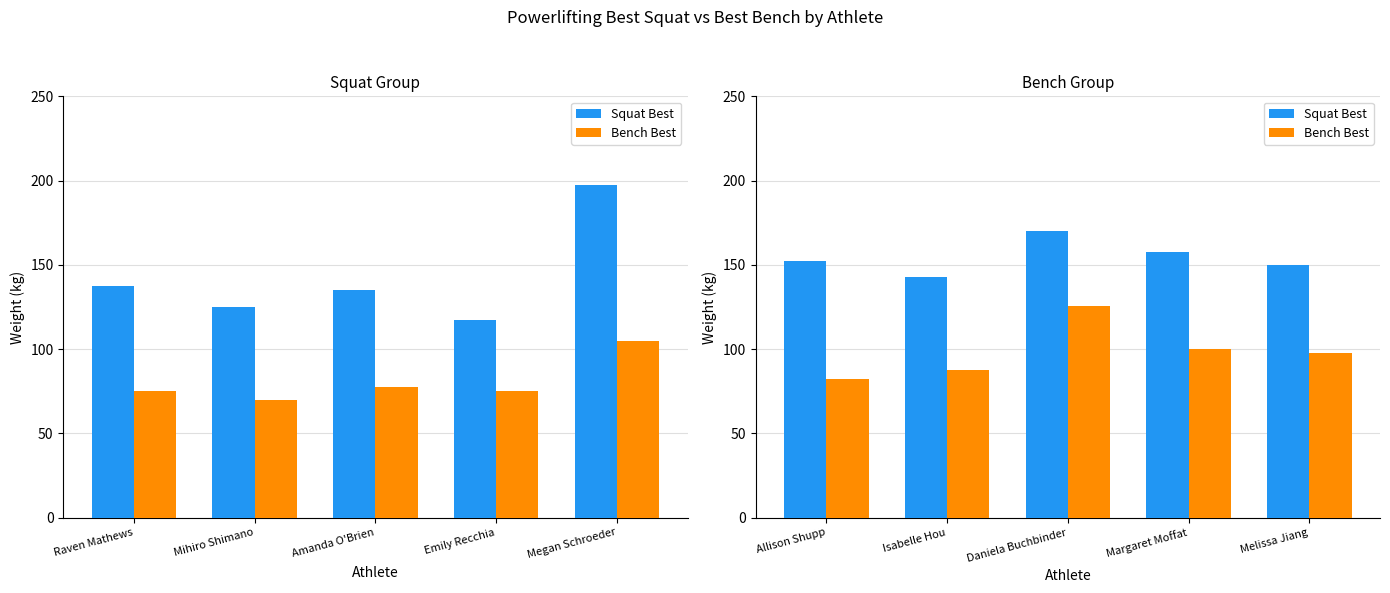

What is the label of the 3rd bar from the left?

Daniela Buchbinder